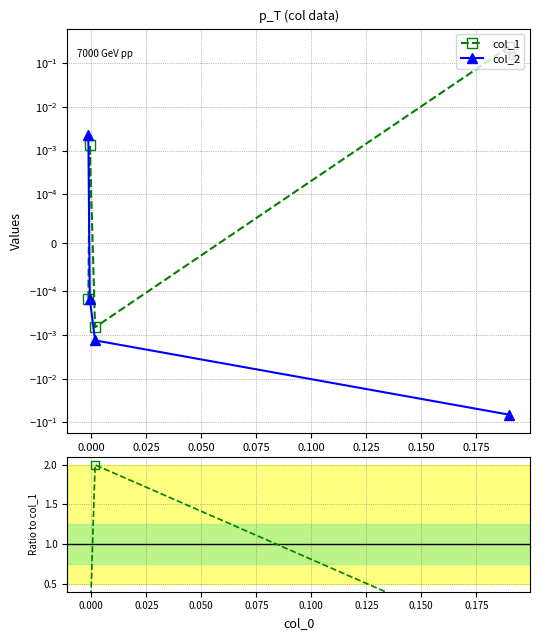

Is it true that col_1 equals -0.0 at 0.000?

True